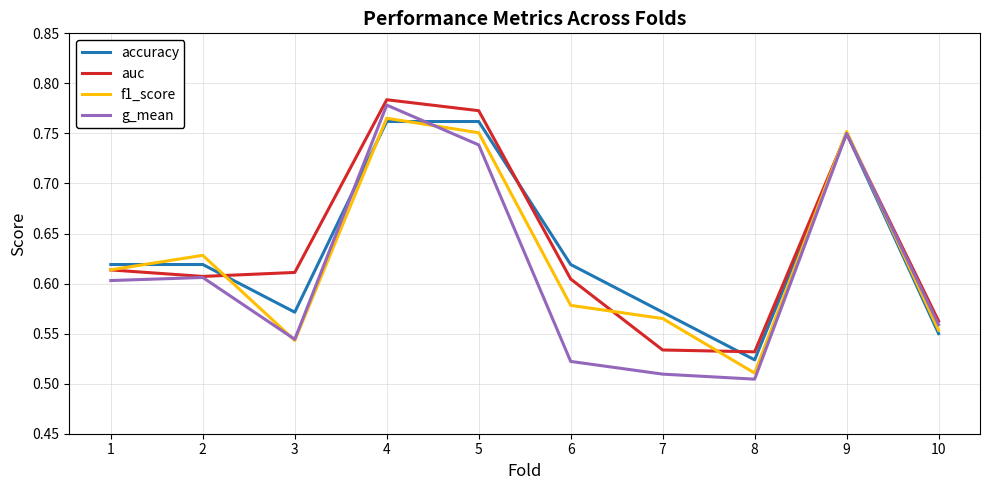

Count the accuracy values in the range 0 to 1.

10